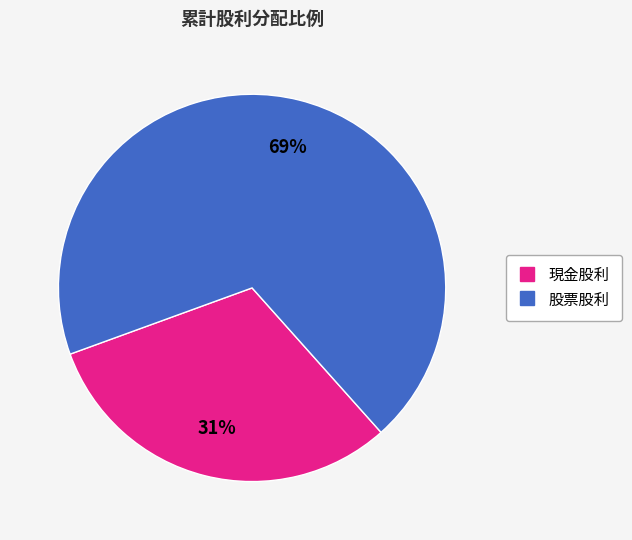

Rank the categories by value from lowest to highest.

現金股利, 股票股利